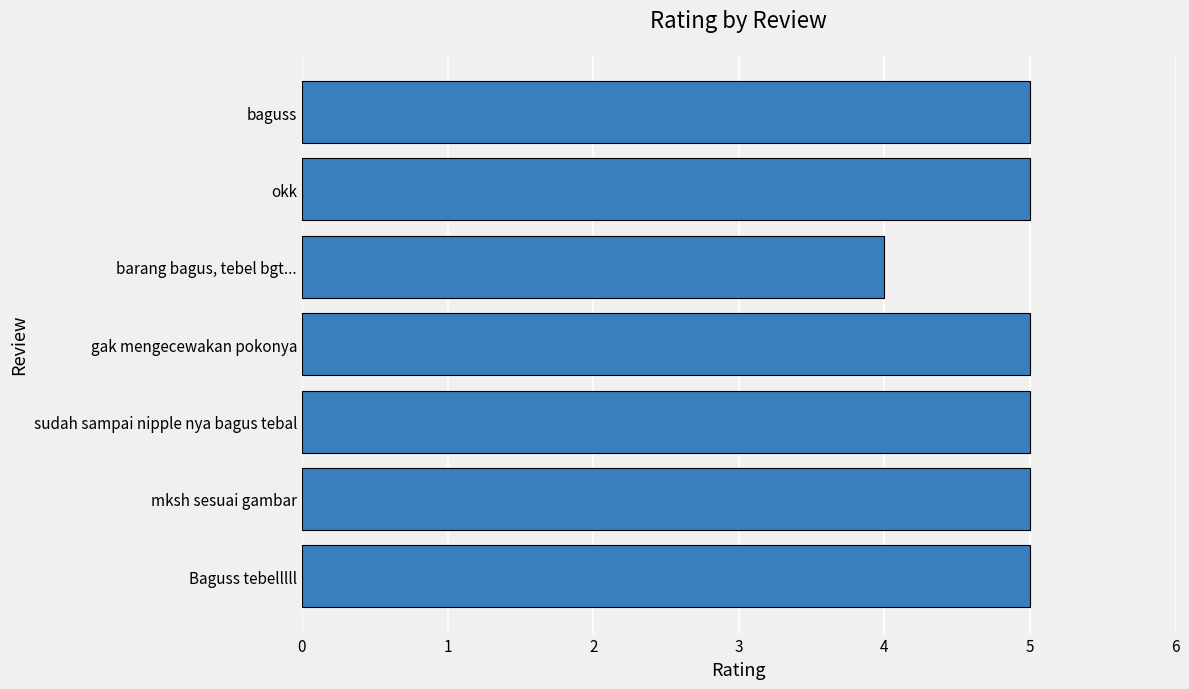

Which has a higher value, barang bagus, tebel bgt... or sudah sampai nipple nya bagus tebal?

sudah sampai nipple nya bagus tebal